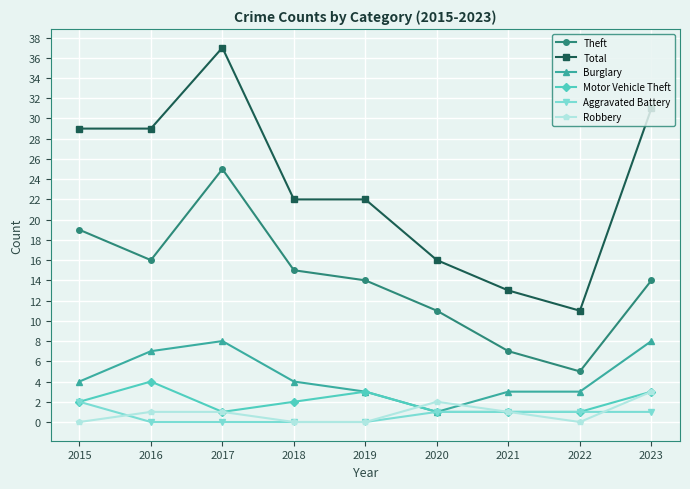

The value of Motor Vehicle Theft at 2021 is 1. True or false?

True